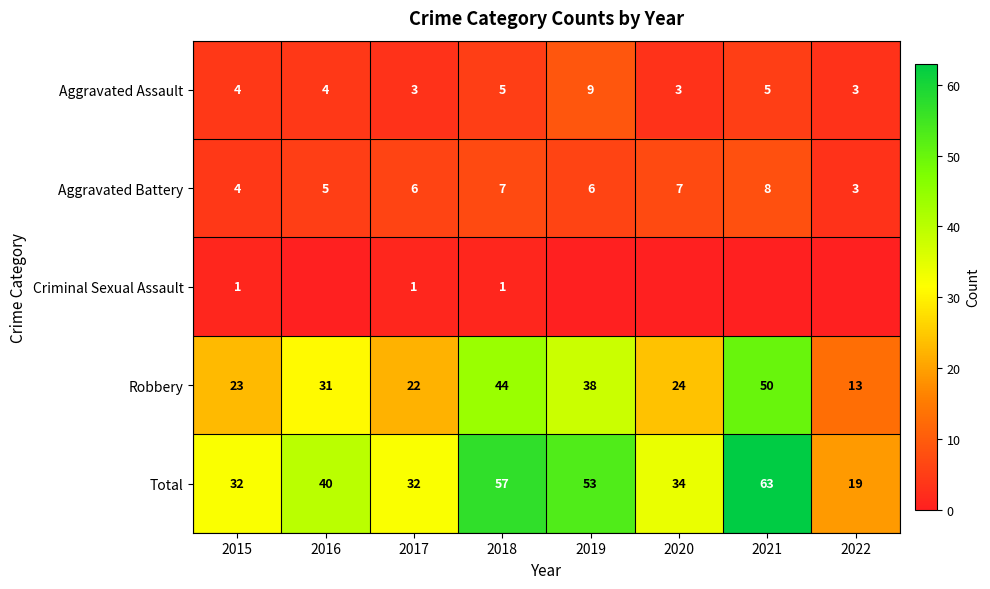

What is the lowest value of the Total series?

19